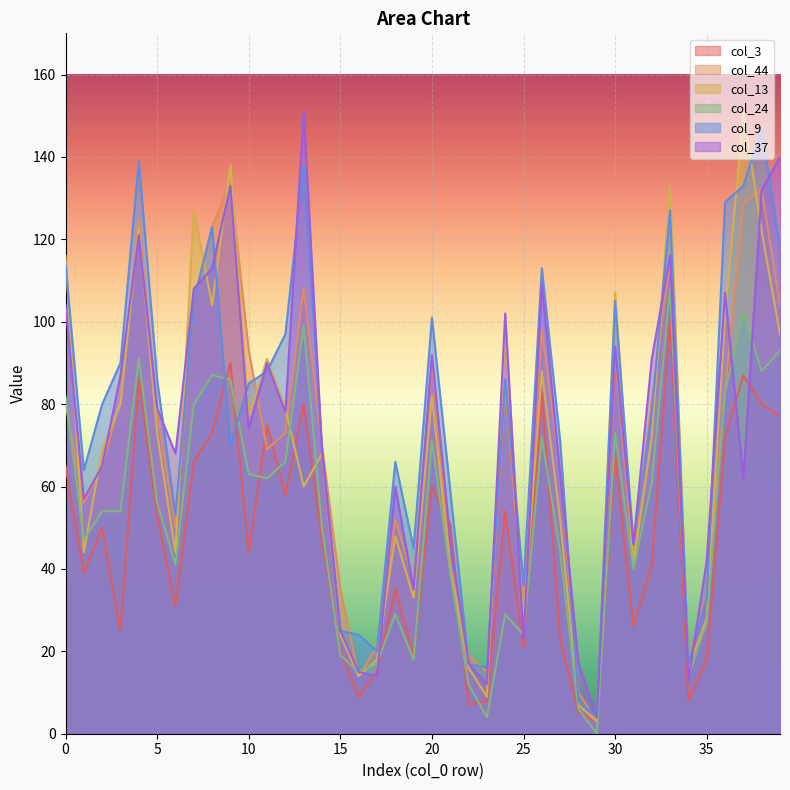

How many interior local valleys does the col_37 series have?

12